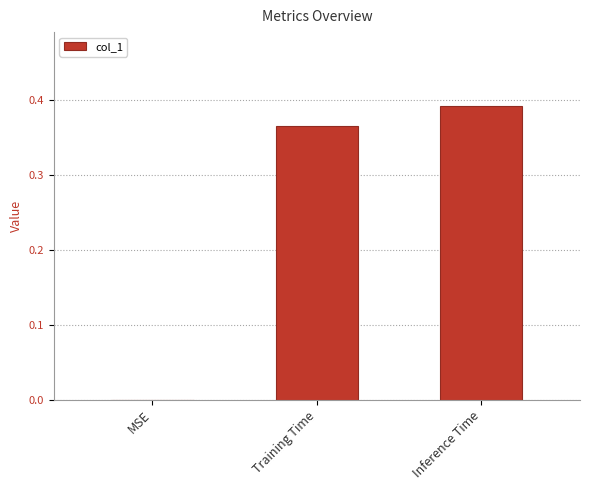

Which category has the highest value across all series?

Inference Time